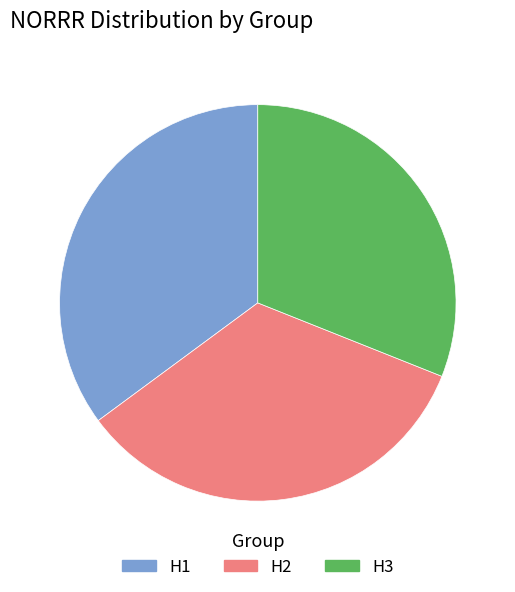

Which category has the smallest portion of the pie?

H3